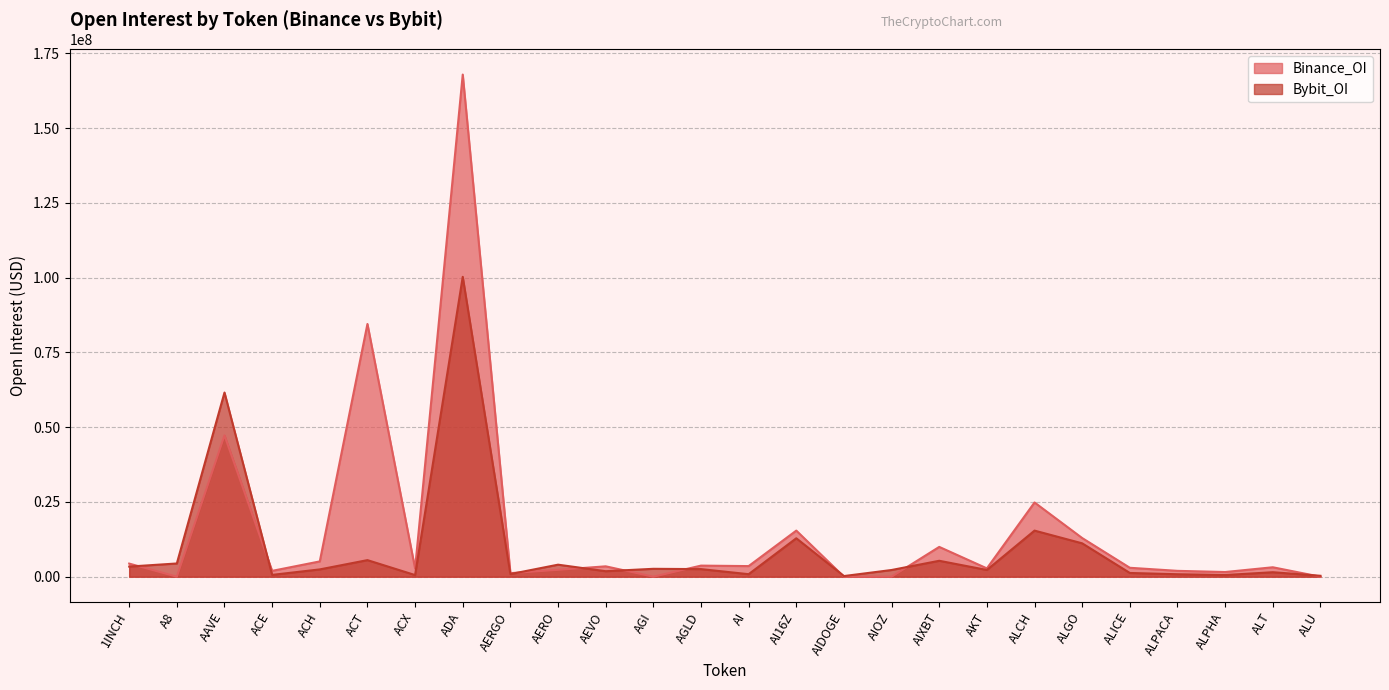

What are all the series names shown in the legend?

Binance_OI, Bybit_OI